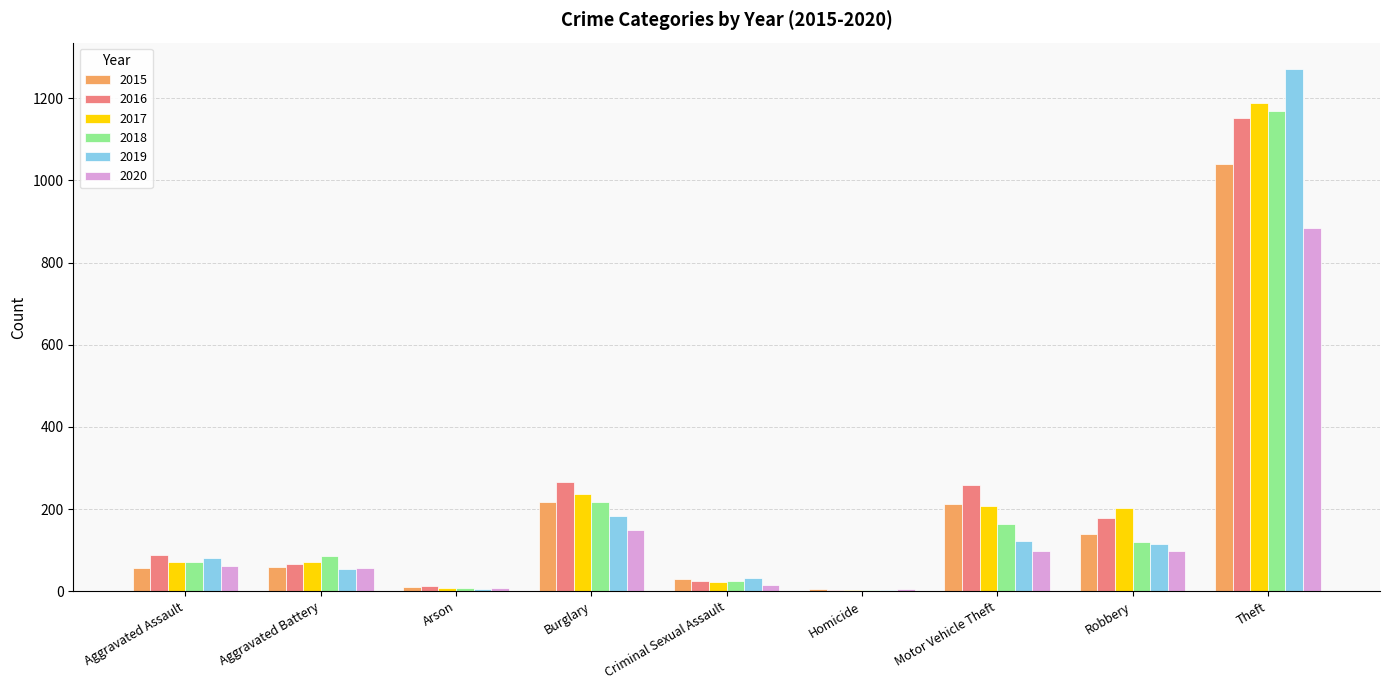

What is the sum of the 2016 values at Motor Vehicle Theft and Burglary?

525